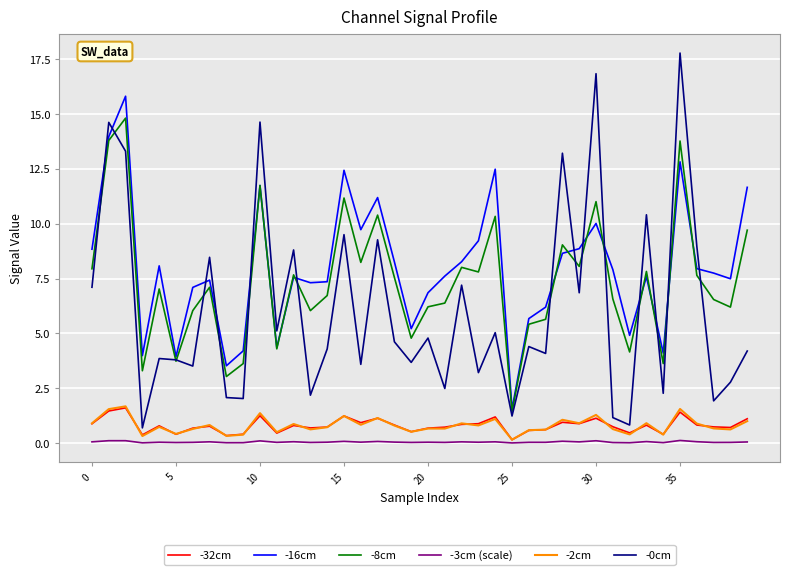

What is the maximum value shown in the chart?

17.8